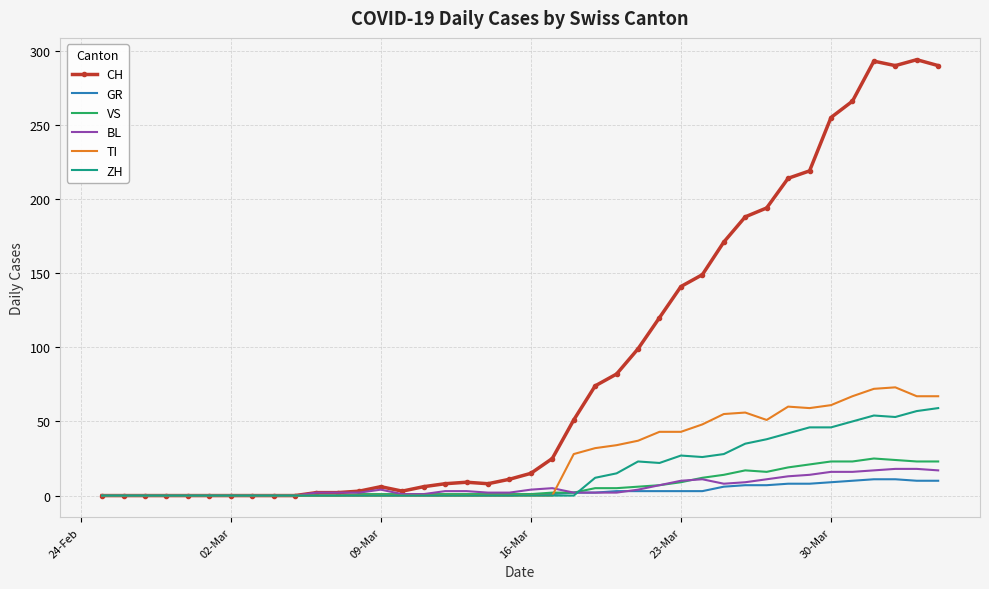

What is the highest value of the TI series?

73